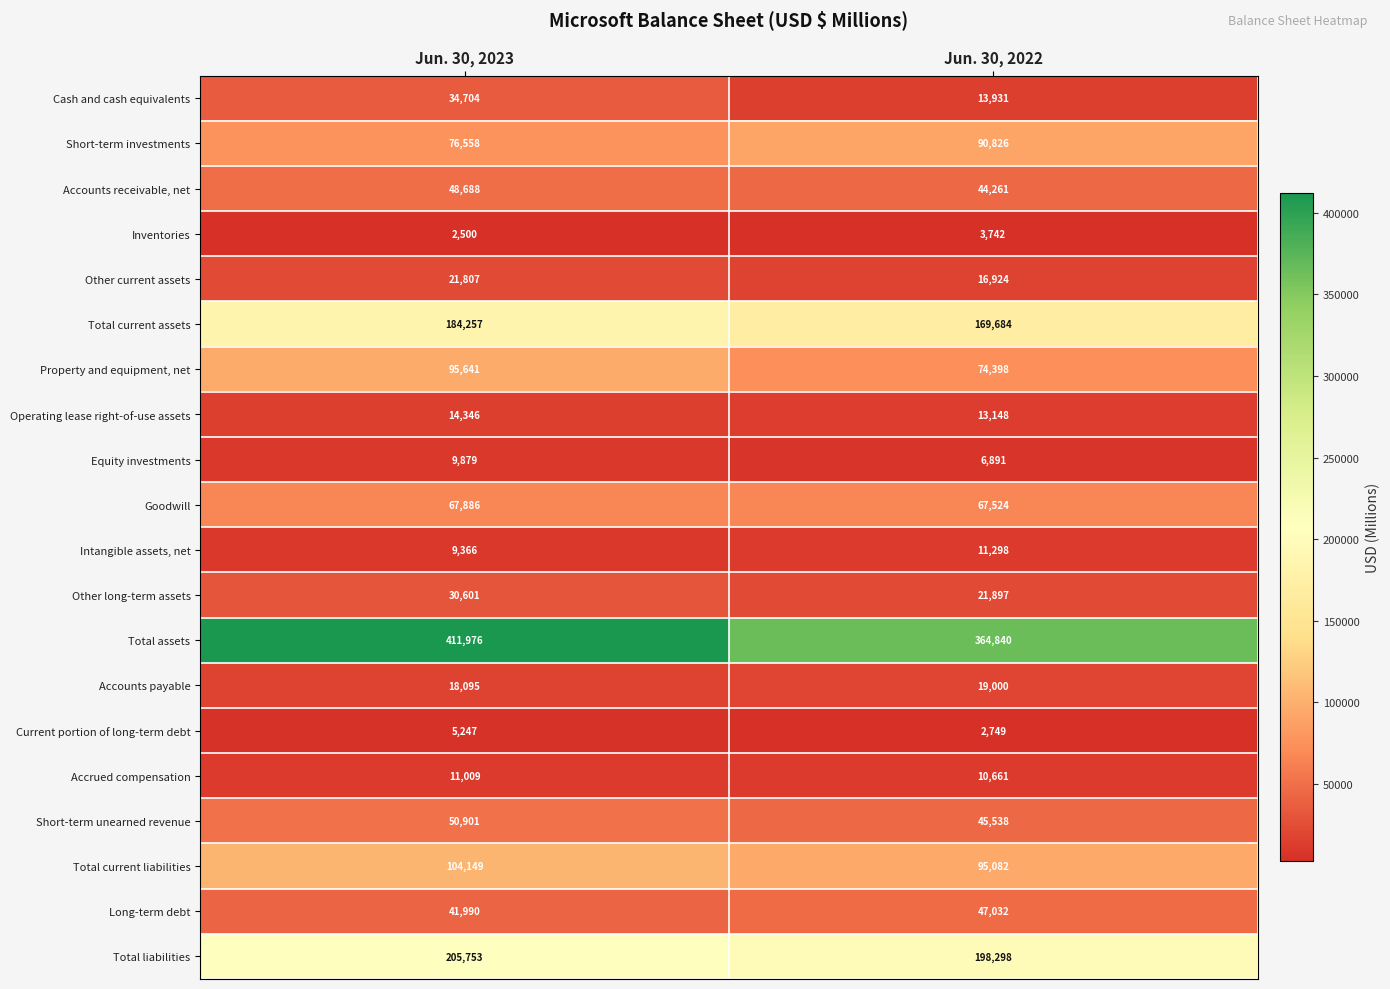

Between Jun. 30, 2023 and Jun. 30, 2022, which series saw the biggest shift?

Total assets